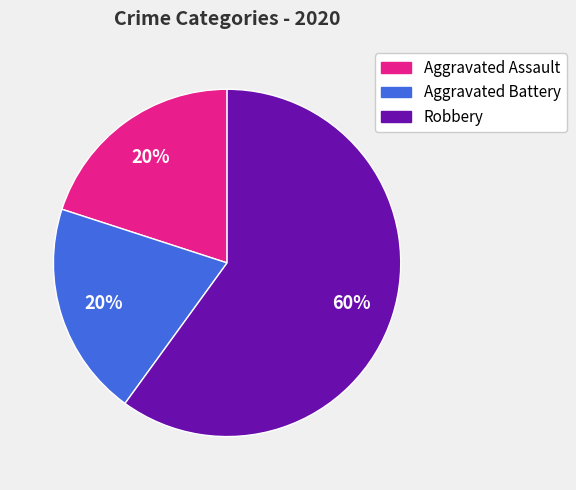

What is the largest slice in the pie chart?

Robbery